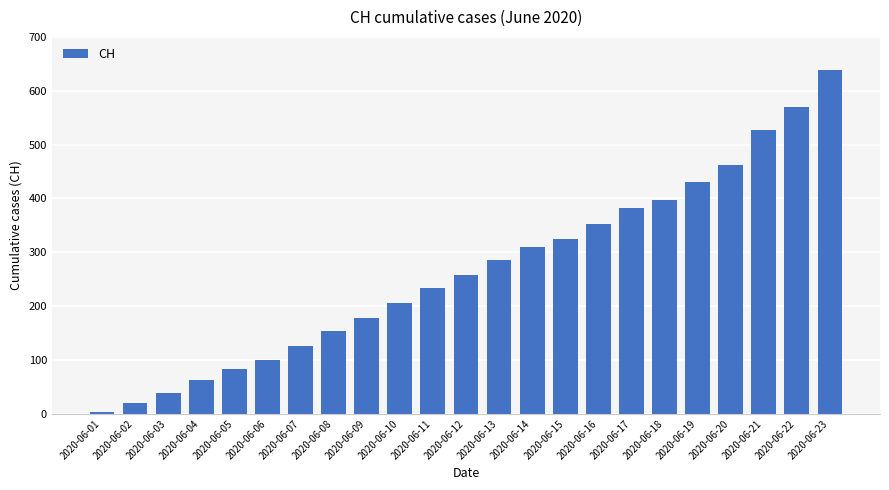

What is the sum of the values at 2020-06-20 and 2020-06-19?

893